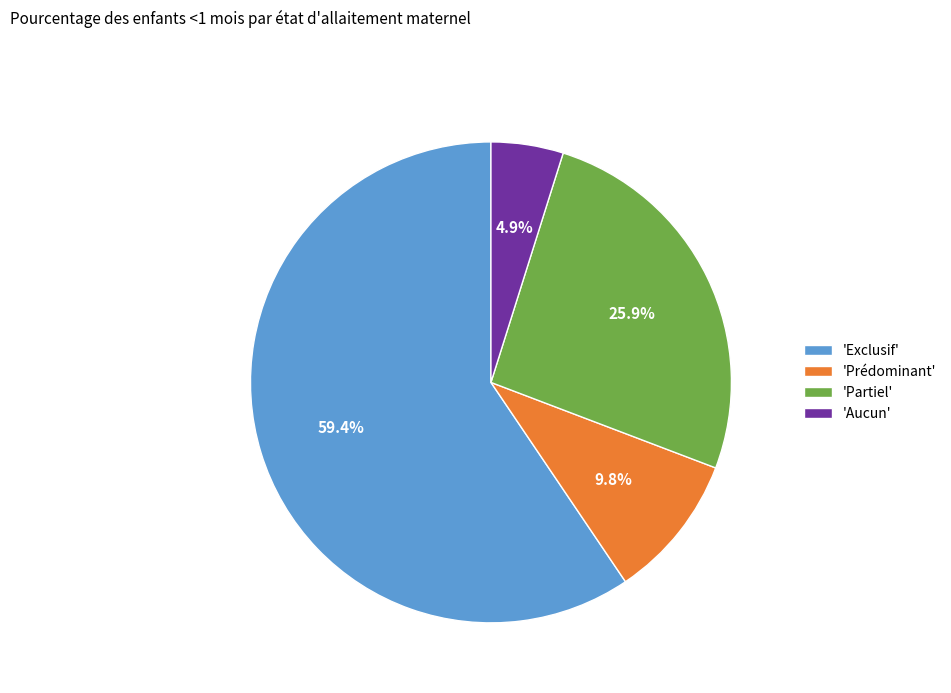

Between 'Aucun' and 'Partiel', which is larger?

'Partiel'